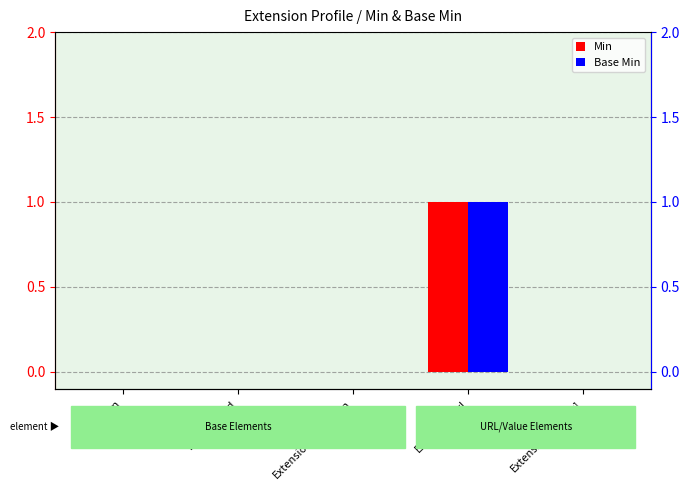

Rank the series by their maximum value, from lowest to highest.

Min, Base Min